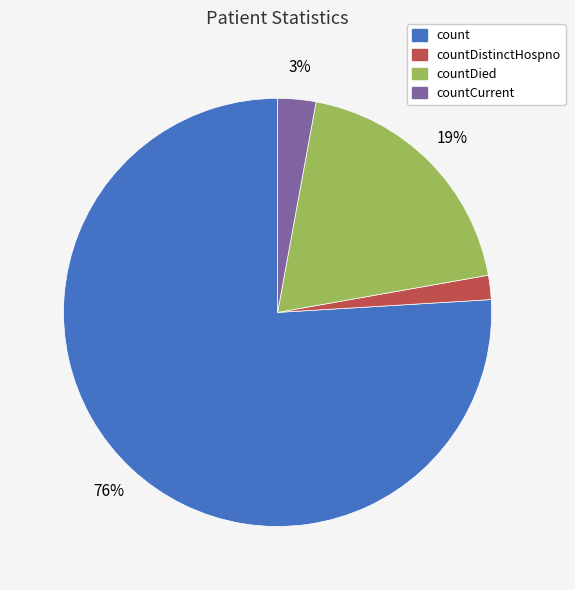

What is the smallest slice in the pie chart?

countDistinctHospno